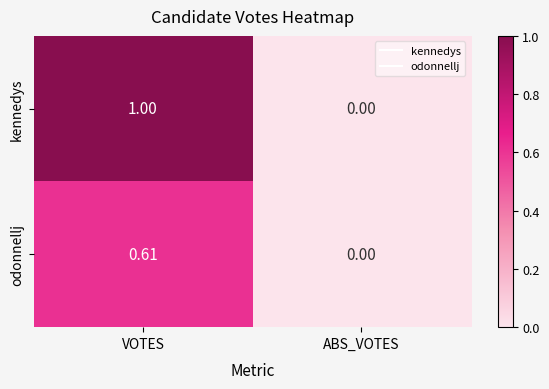

Which label corresponds to the smallest value in the chart?

ABS_VOTES